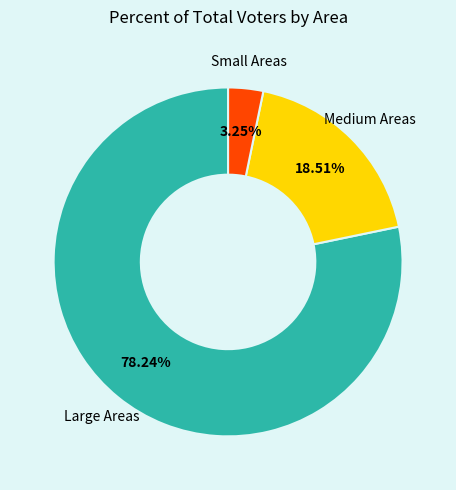

Is there any slice that represents more than half of the pie?

Yes